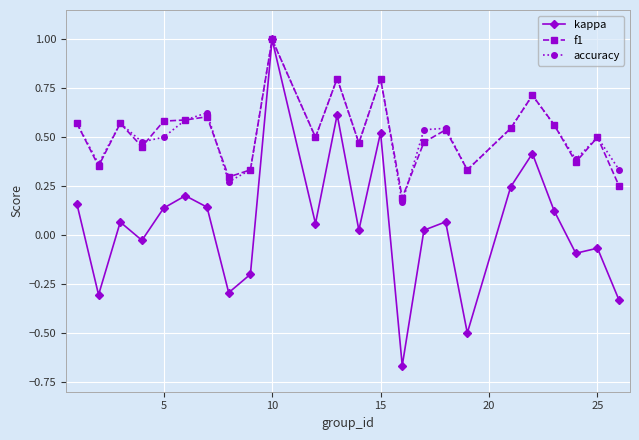

What are all the series names shown in the legend?

kappa, f1, accuracy